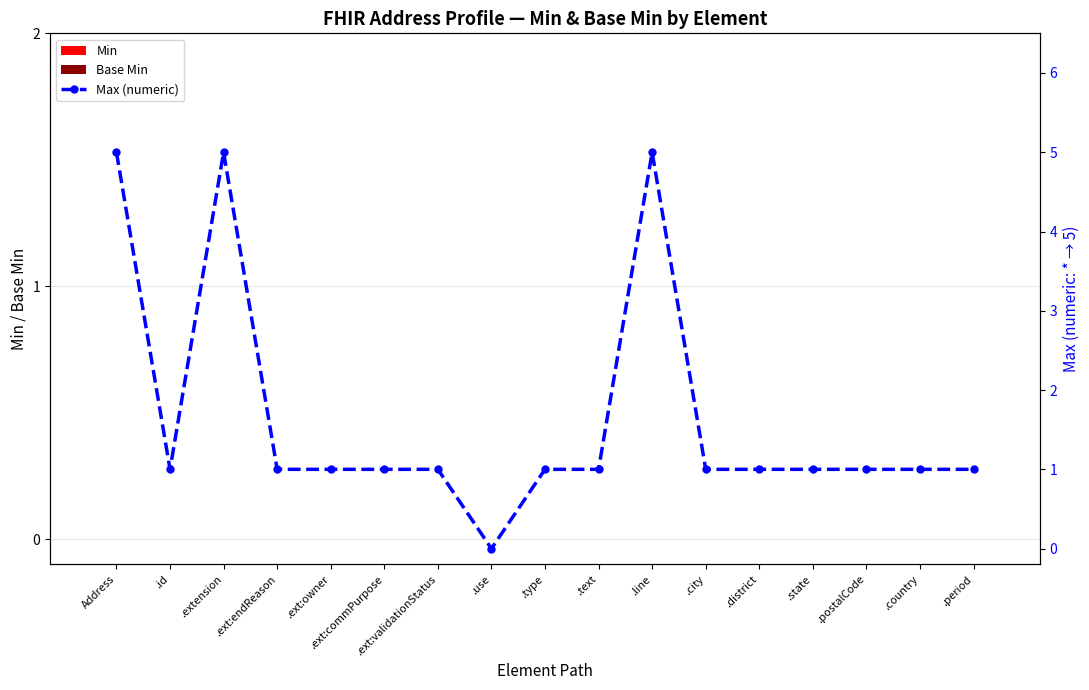

Count the number of categories in the chart.

17